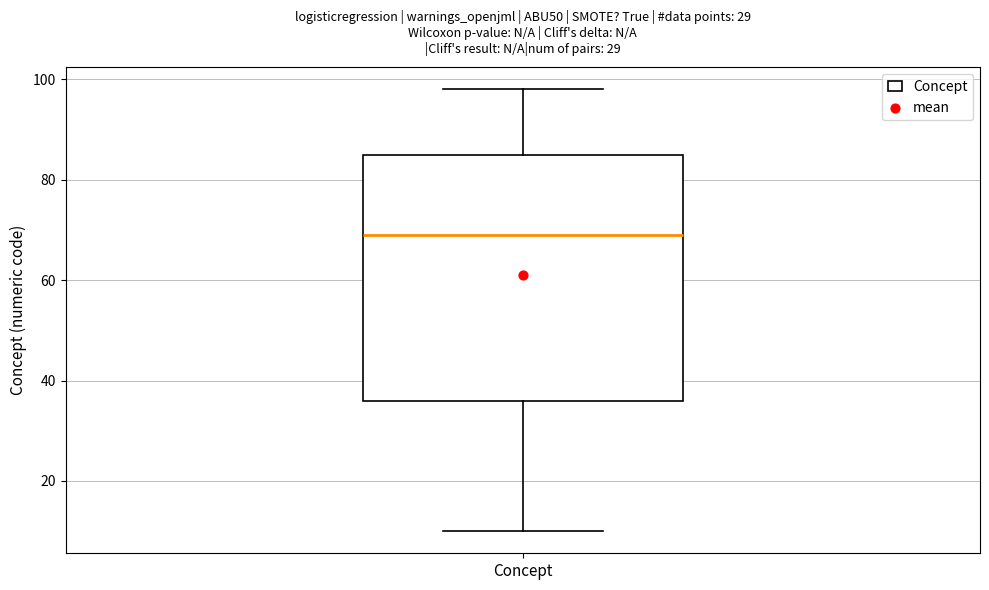

Where does the median line of the box for Concept sit on the y-axis? The values are not printed on the chart, so give them approximately, as read against the axis.

70